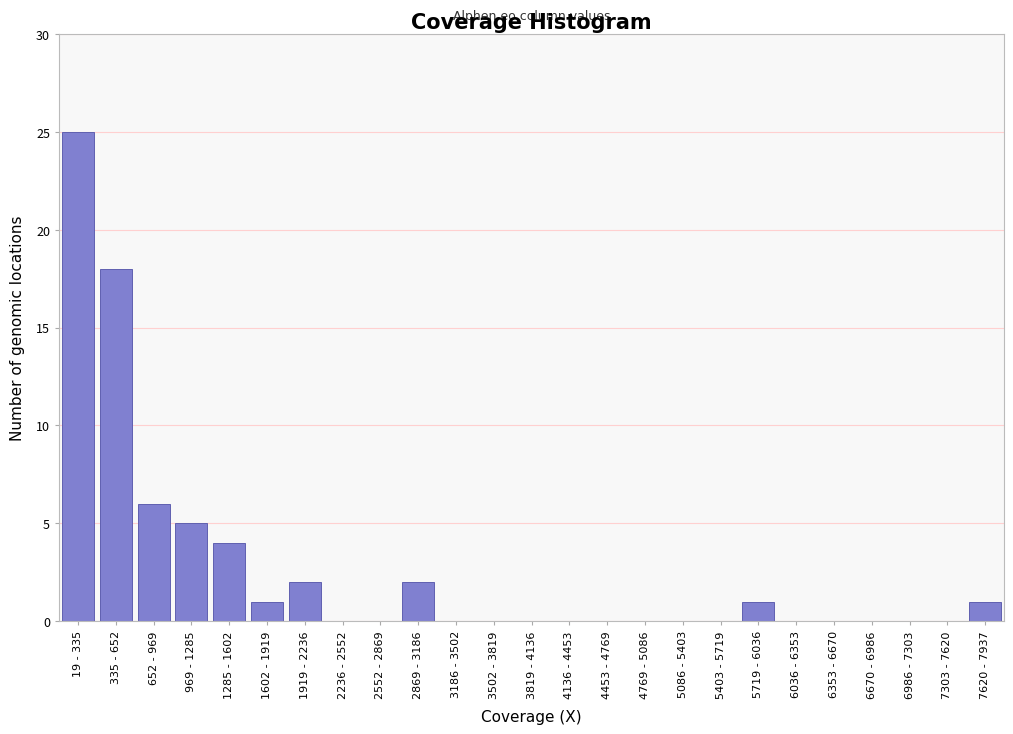

Reading left to right, transcribe all the data shown in this chart.

19 - 335=25	335 - 652=18	652 - 969=6	969 - 1285=5	1285 - 1602=4	1602 - 1919=1	1919 - 2236=2	2236 - 2552=0	2552 - 2869=0	2869 - 3186=2	3186 - 3502=0	3502 - 3819=0	3819 - 4136=0	4136 - 4453=0	4453 - 4769=0	4769 - 5086=0	5086 - 5403=0	5403 - 5719=0	5719 - 6036=1	6036 - 6353=0	6353 - 6670=0	6670 - 6986=0	6986 - 7303=0	7303 - 7620=0	7620 - 7937=1